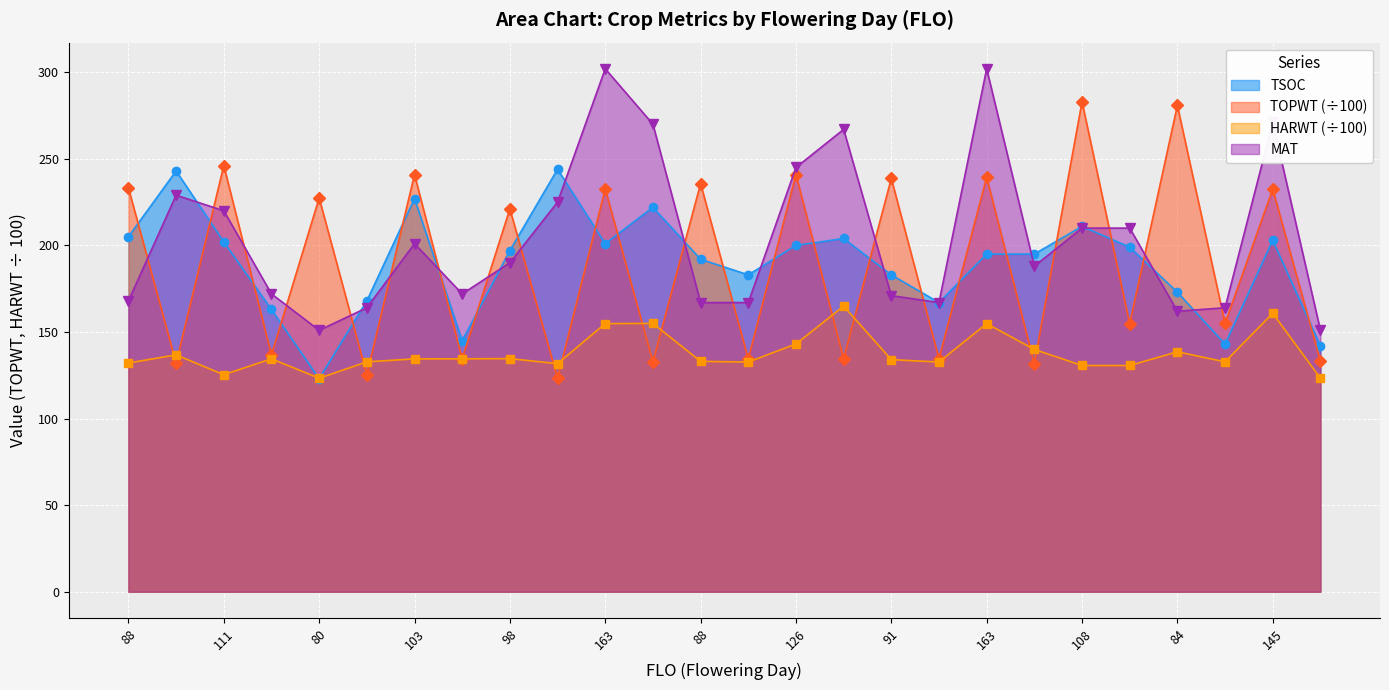

Between 90 and 84, which series saw the biggest shift?

TOPWT